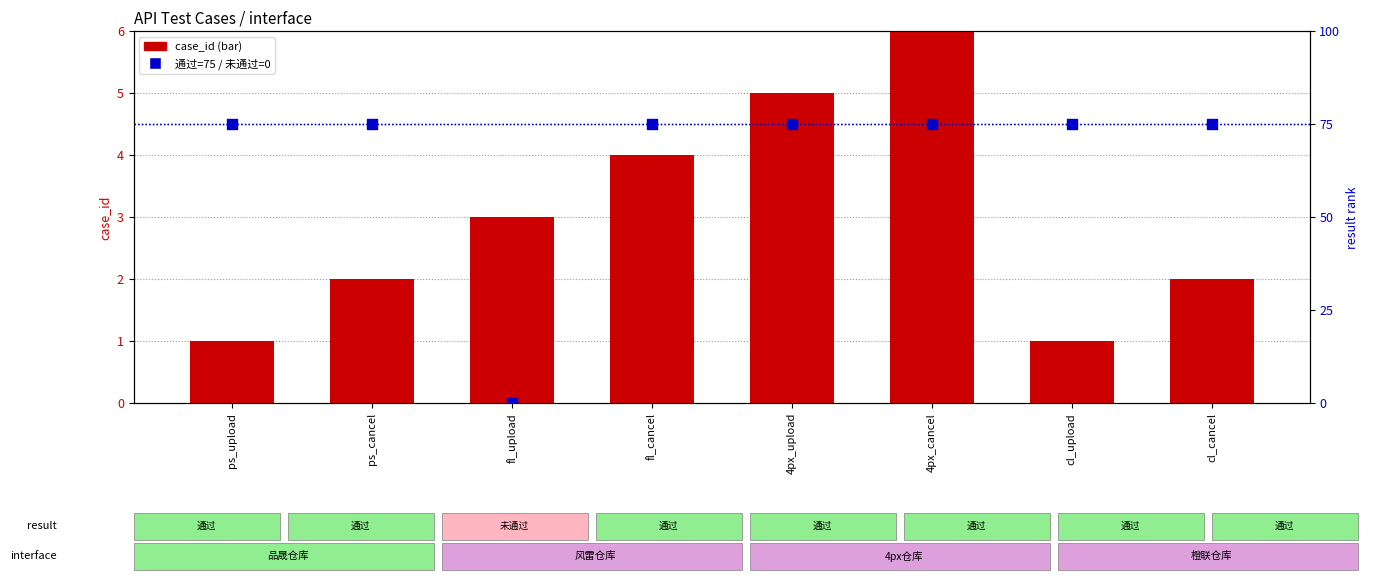

Is the value of result (通过=75, 未通过=0) at 4px_cancel greater than the value of case_id at ps_cancel?

Yes